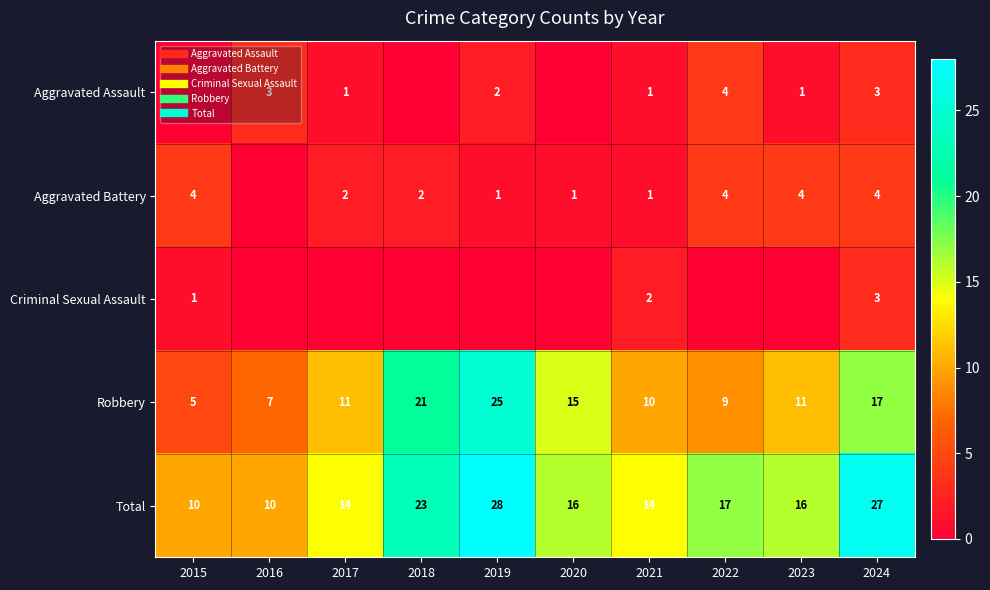

How many Aggravated Battery values are between 1 and 4?

9